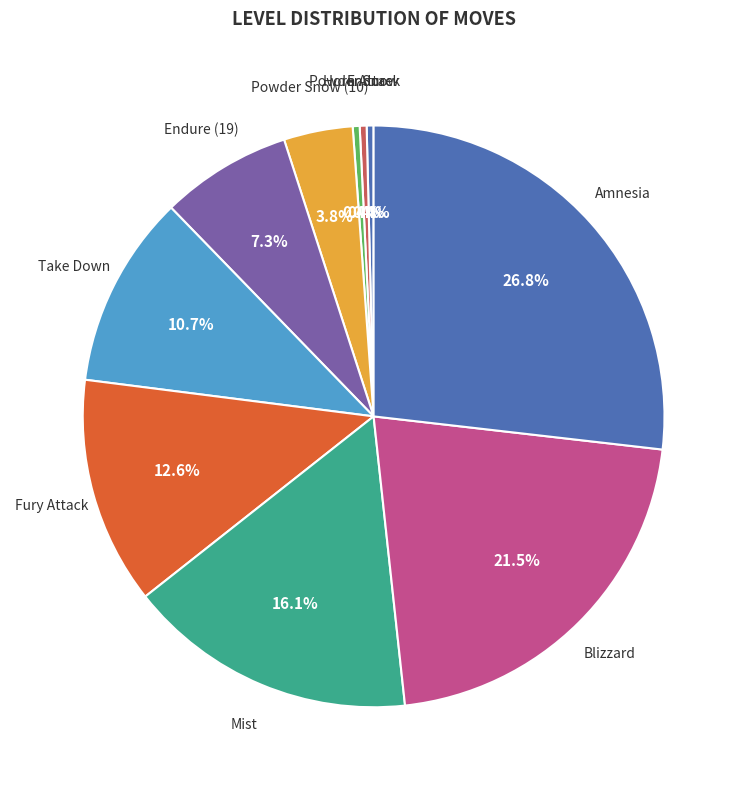

How many segments does this pie chart have?

10